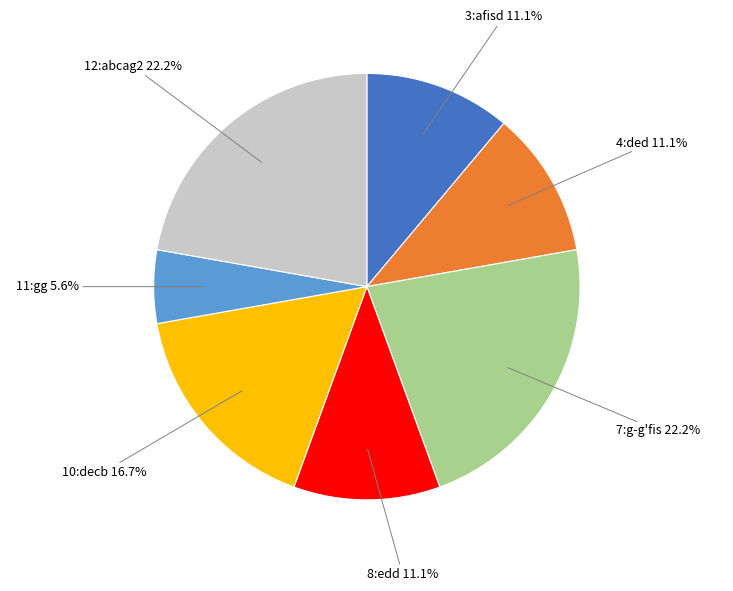

What is the ratio of the value at 3:afisd to the value at 10:decb?

0.7